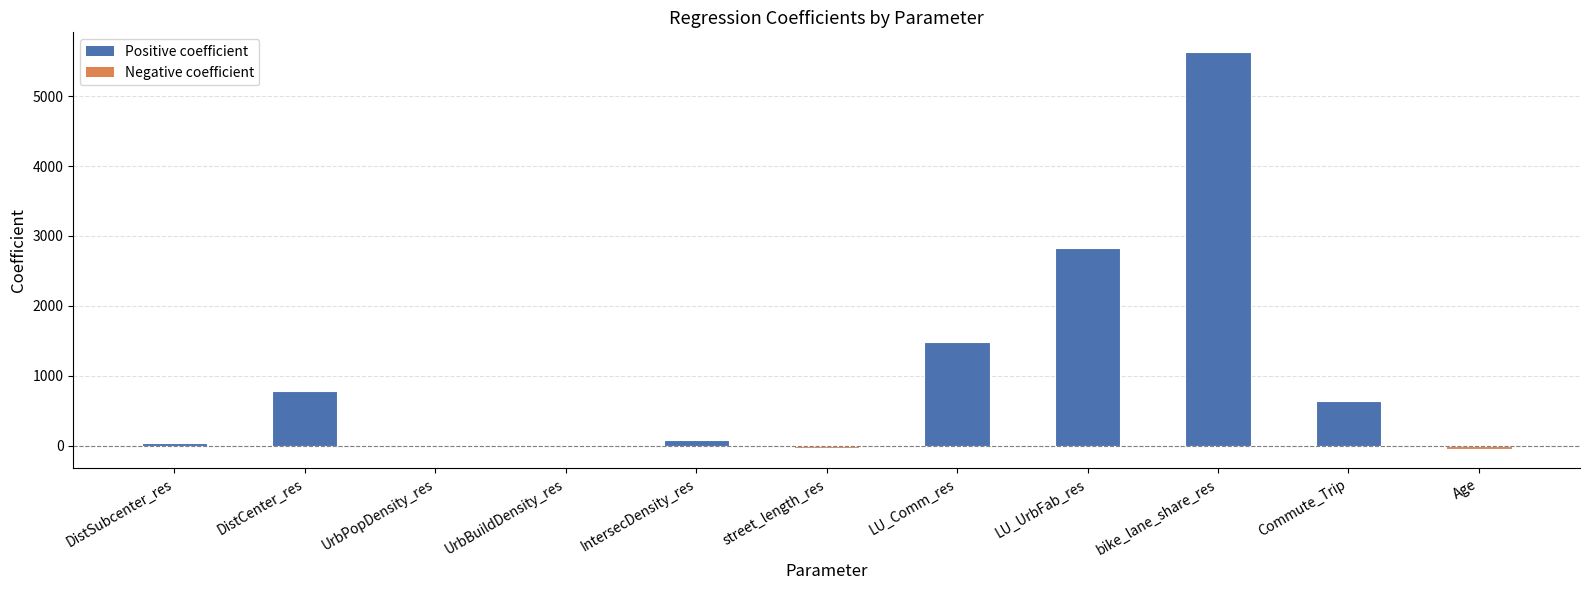

What is the sum of all values?

11392.1